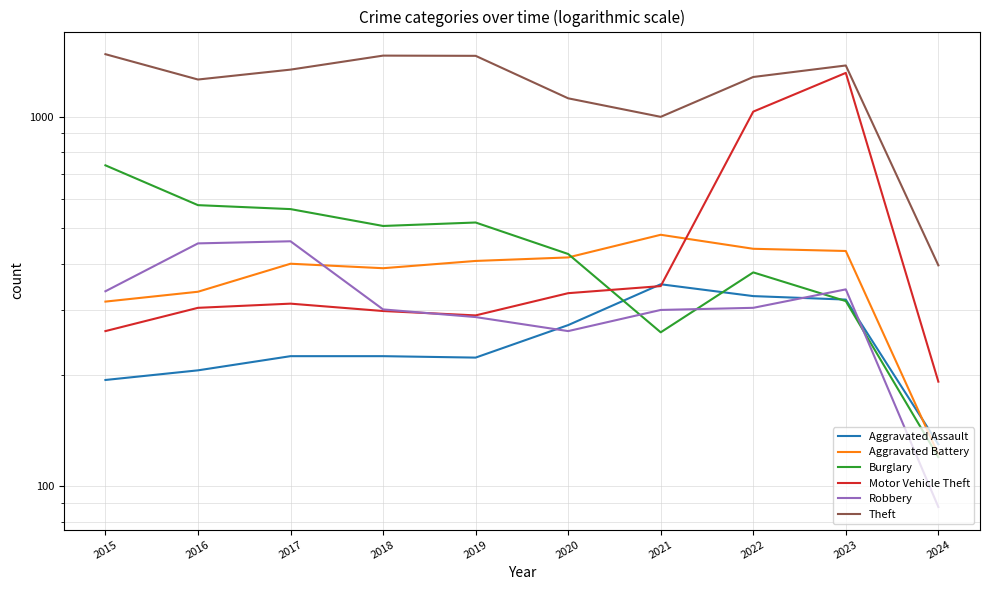

Which series has the largest total across all categories?

Theft